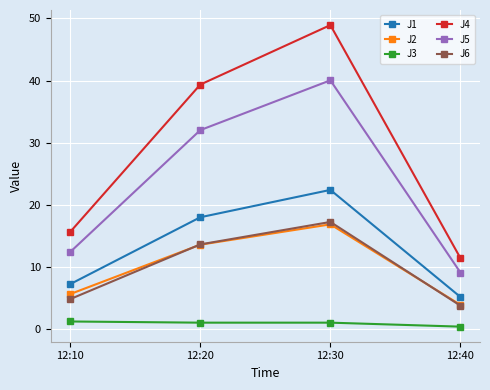

Rank the categories by J1 value from highest to lowest.

12:30, 12:20, 12:10, 12:40